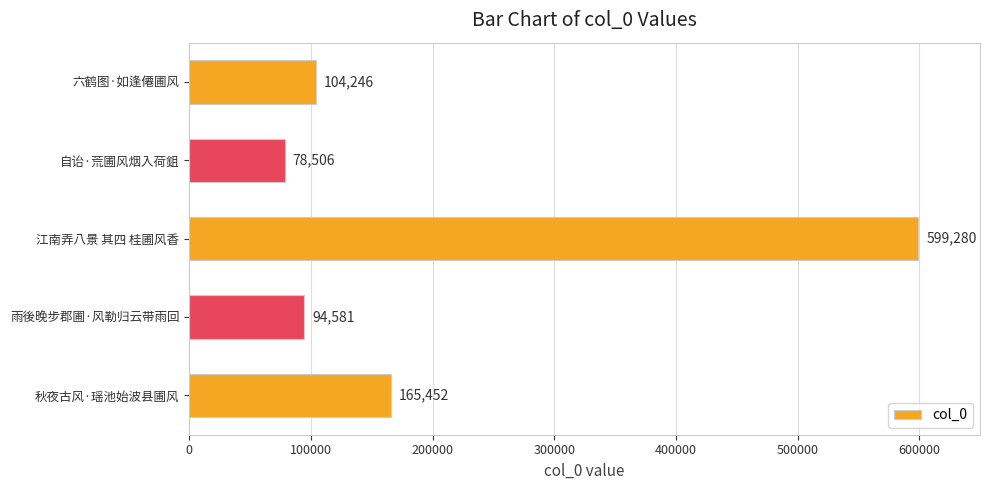

What is the average value?

208413